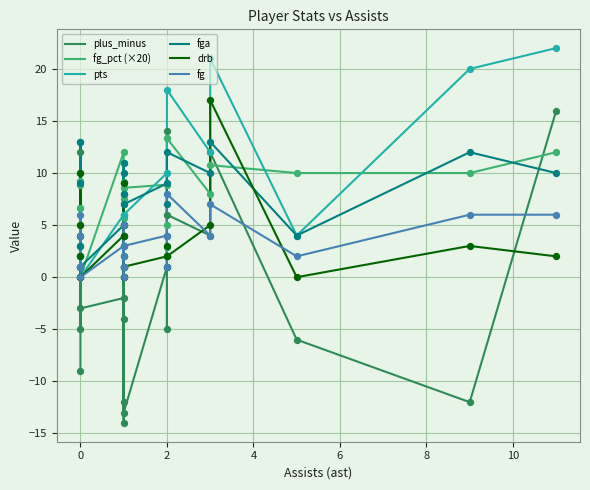

What are all the series names shown in the legend?

plus_minus, fg_pct (×20), pts, fga, drb, fg